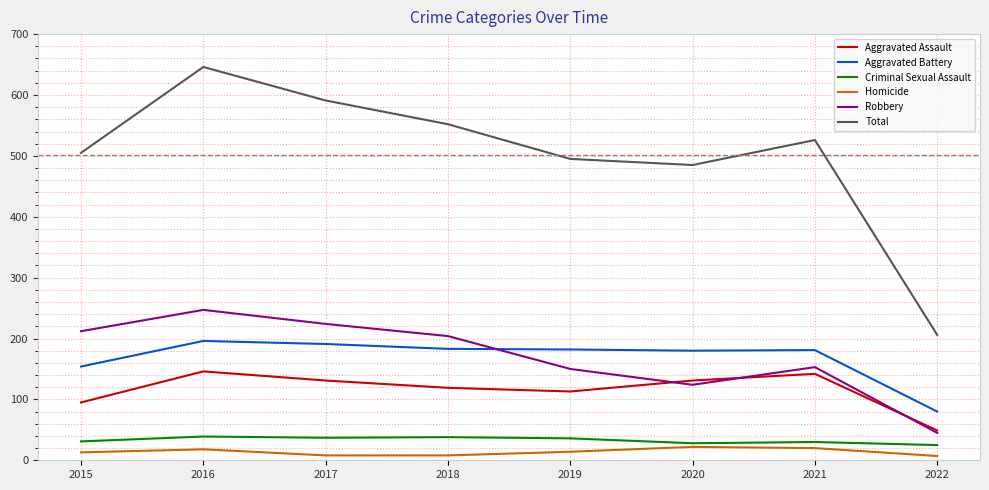

How many times do Robbery and Aggravated Battery cross each other?

1